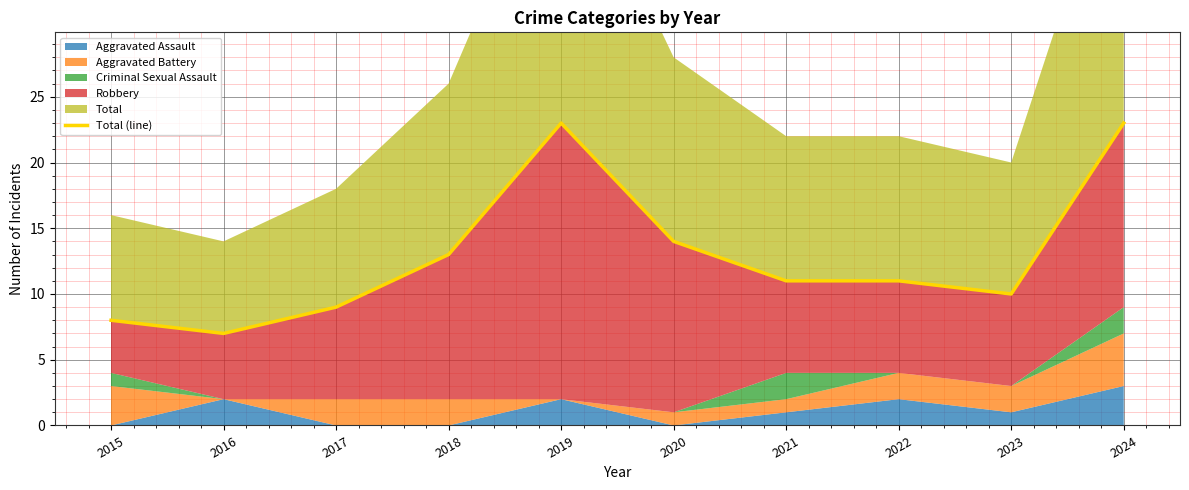

Between 2022 and 2024, which is larger?

2024